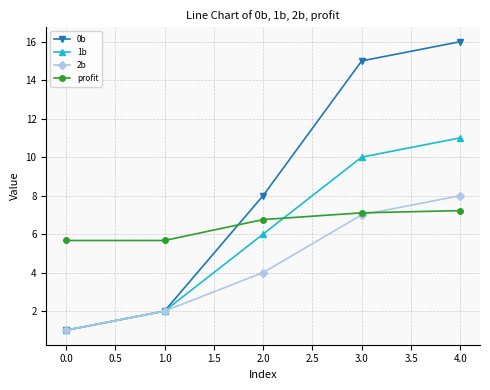

What is the difference between the maximum and minimum values in the 0b series?

15.0